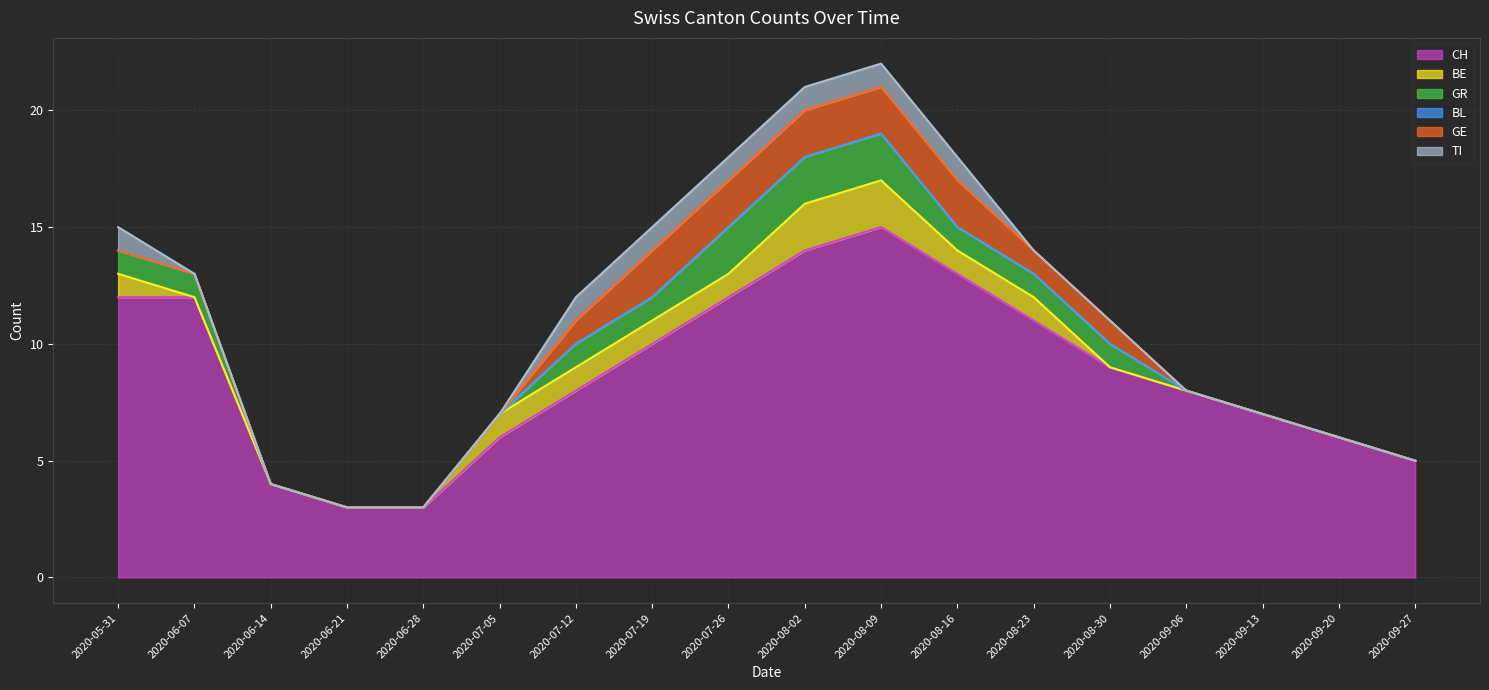

What is the label of the 13th point from the right?

2020-07-05